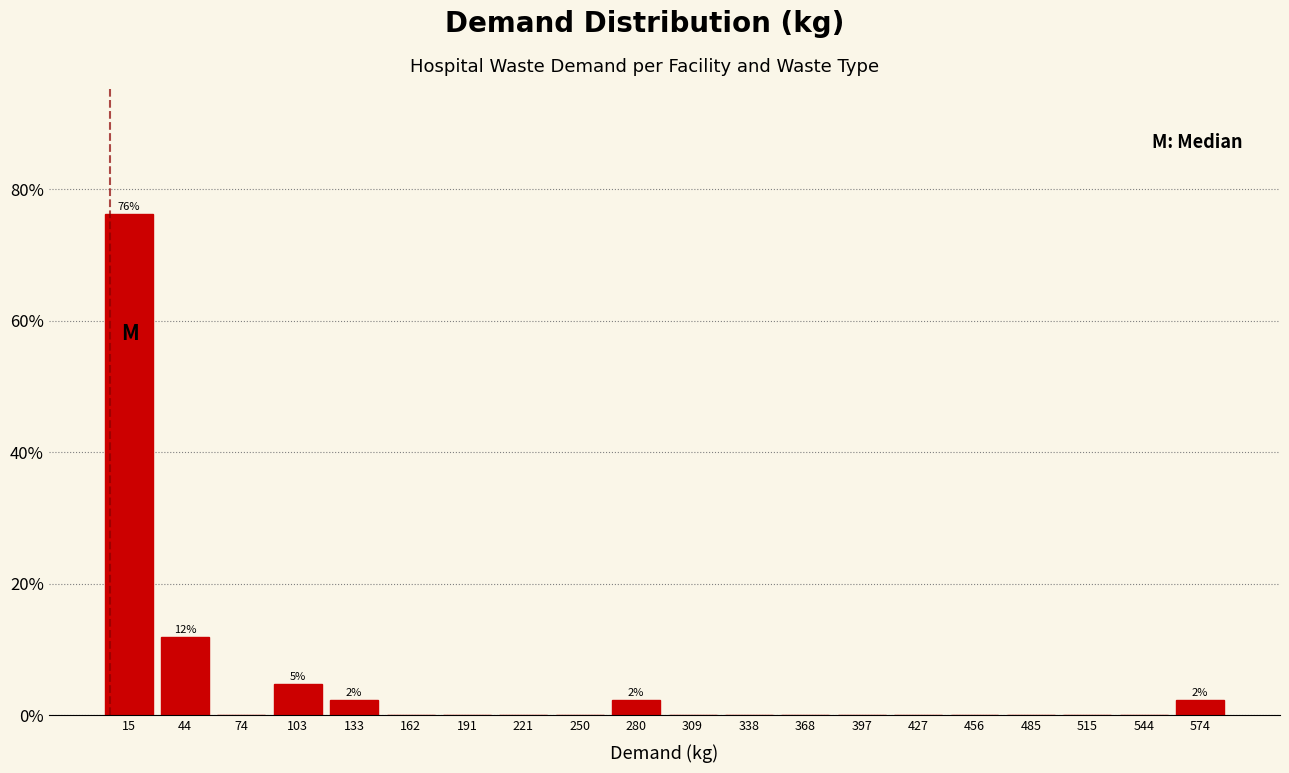

Which range on the x-axis has the tallest bar?

0 to 30